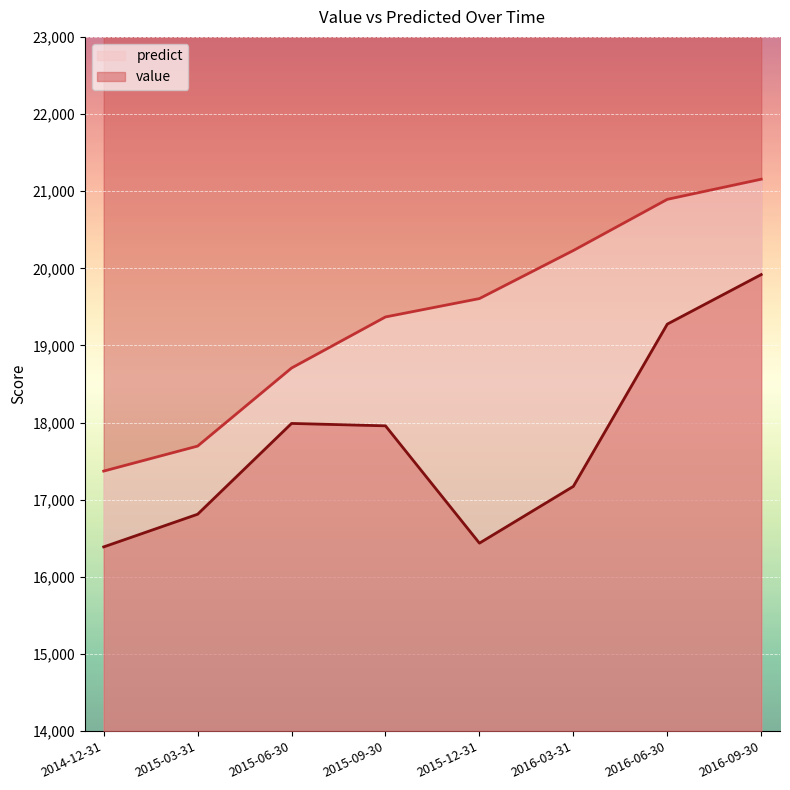

True or false: value and predict cross at least once.

False